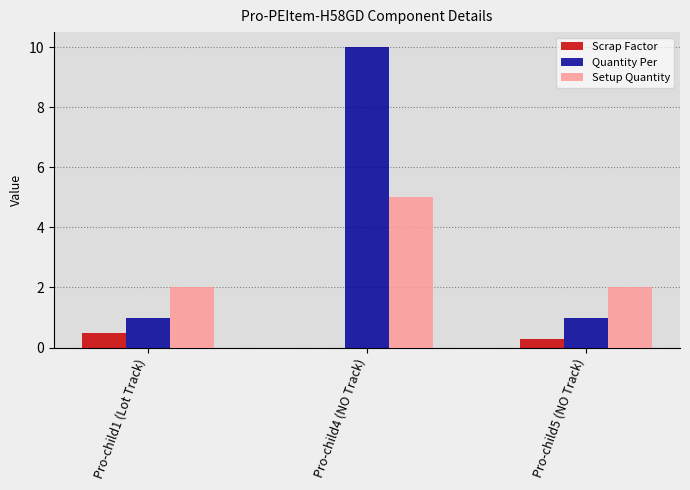

What is the total value across all series at Pro-child5 (NO Track)?

3.3